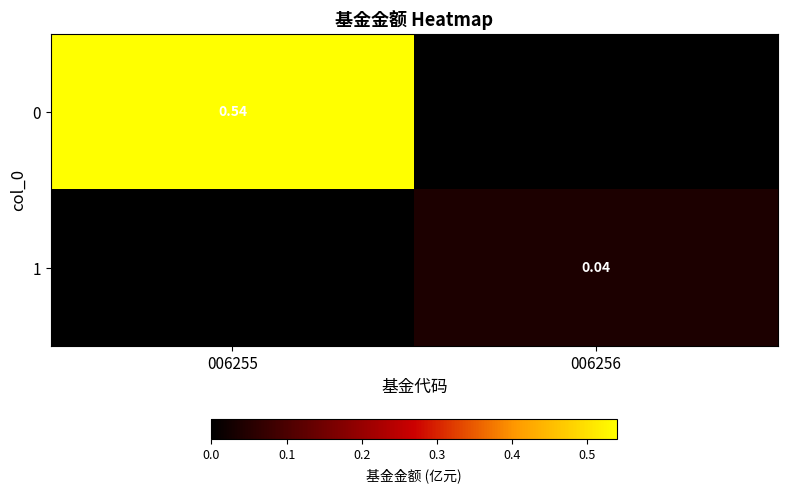

True or false: 0 has a value of -0.3 at 006256.

False